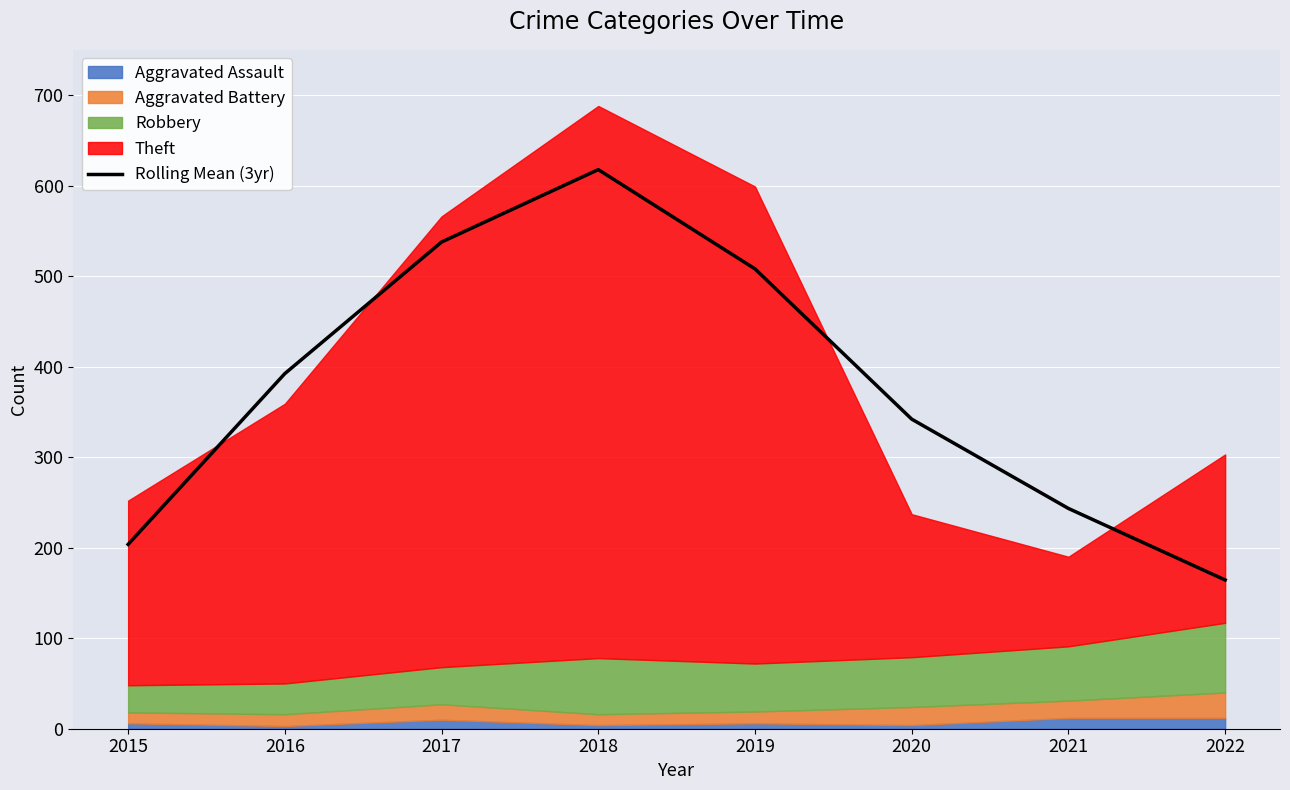

What is the sum of all values?

3009.0